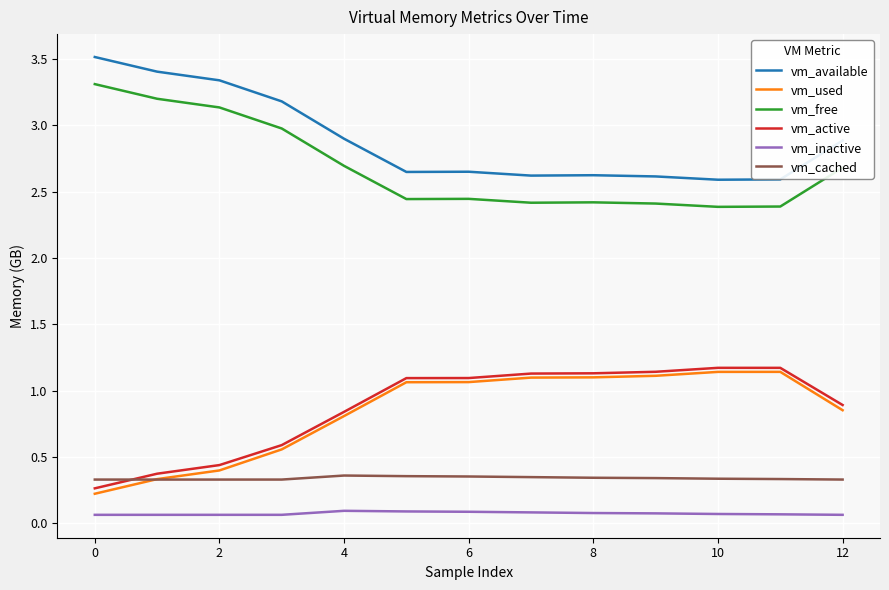

True or false: vm_inactive and vm_used intersect in this chart.

False